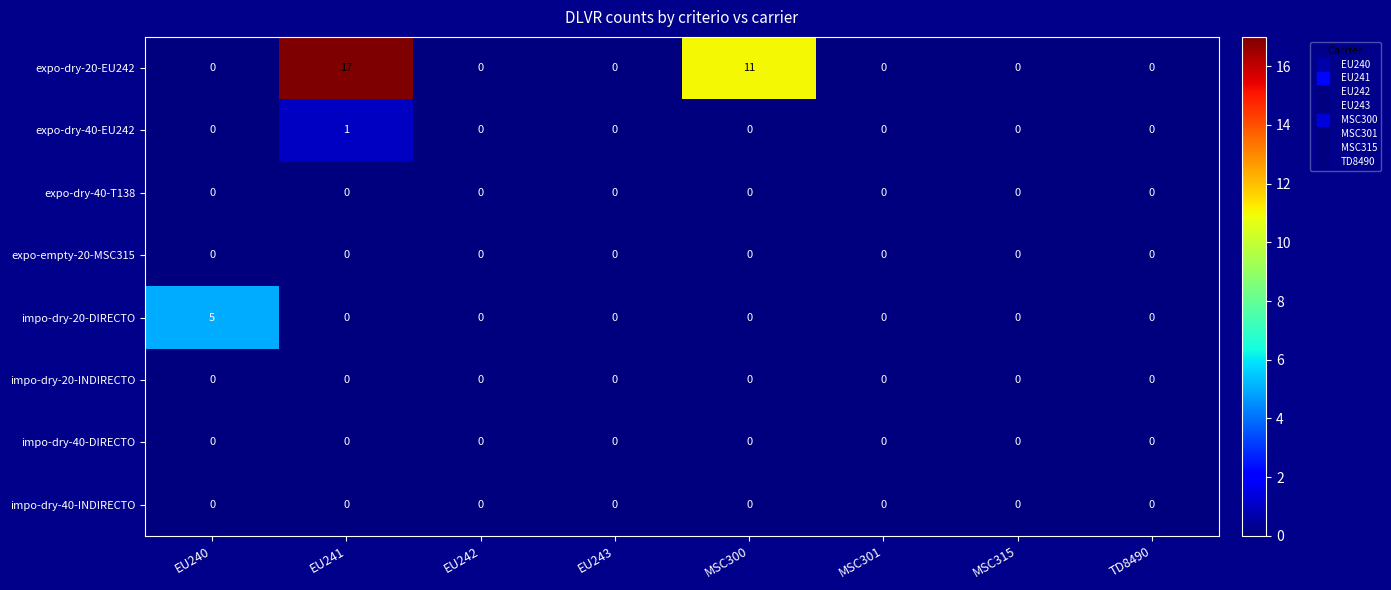

How many data points does each series have?

8